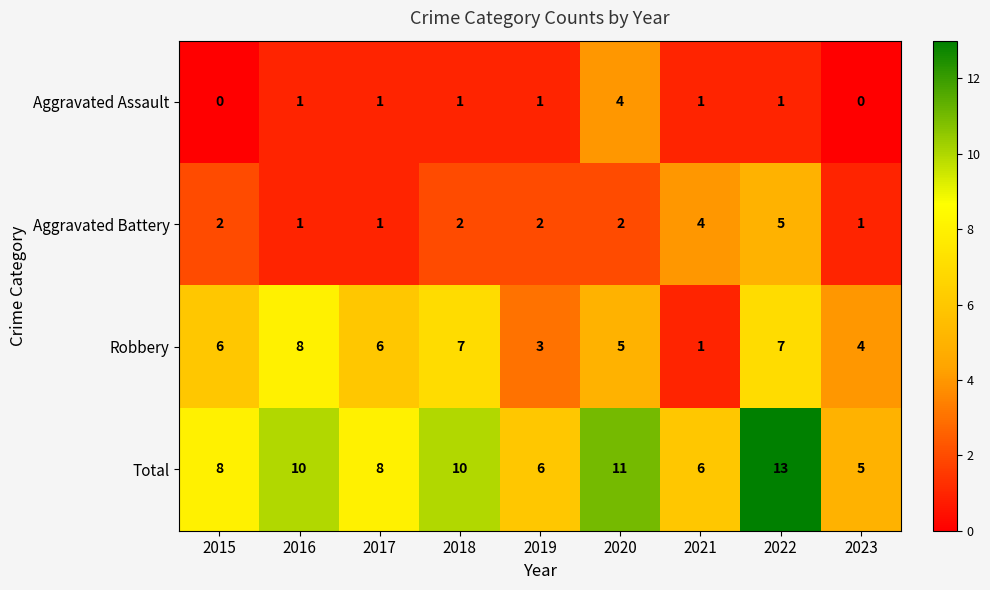

What is the difference between the Total values at 2021 and 2022?

7